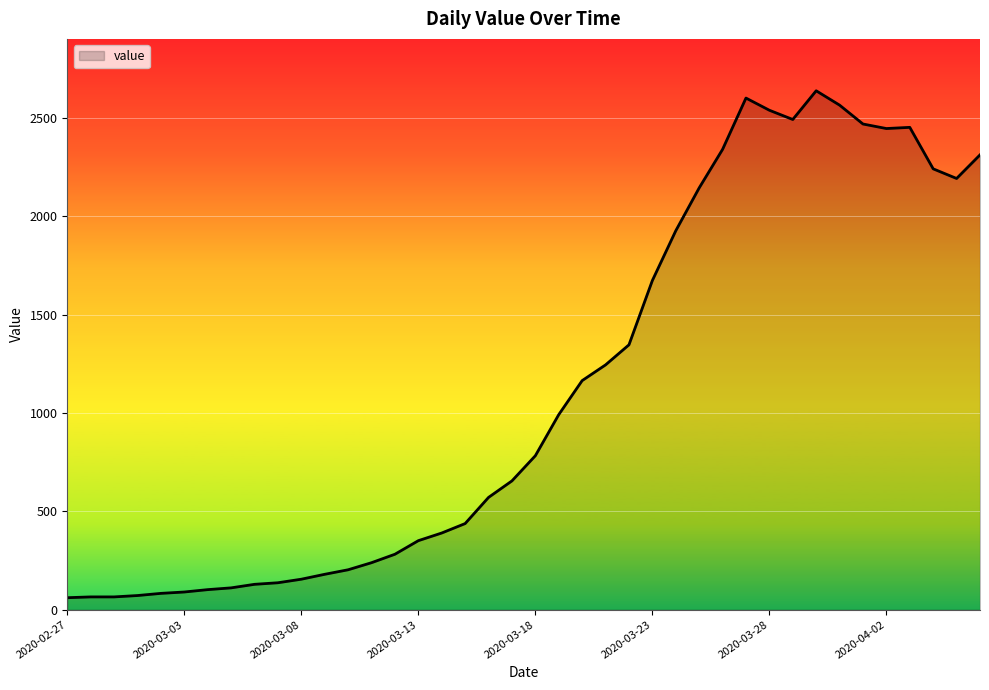

How many lines are shown in the chart?

1